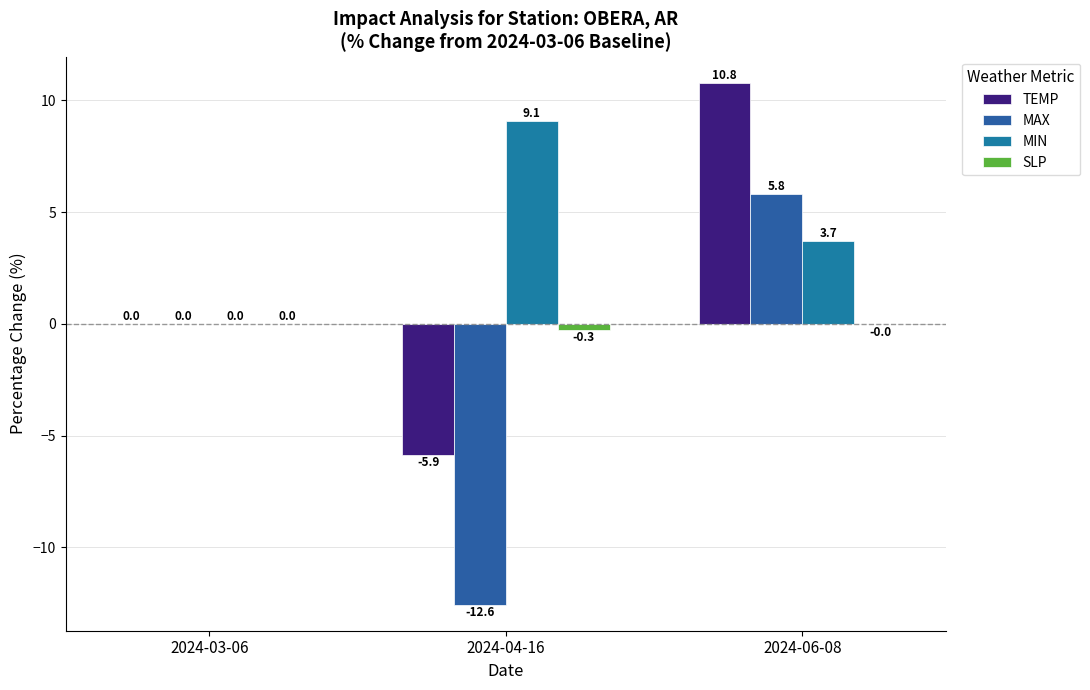

List the labels in order of SLP value, smallest first.

2024-04-16, 2024-06-08, 2024-03-06